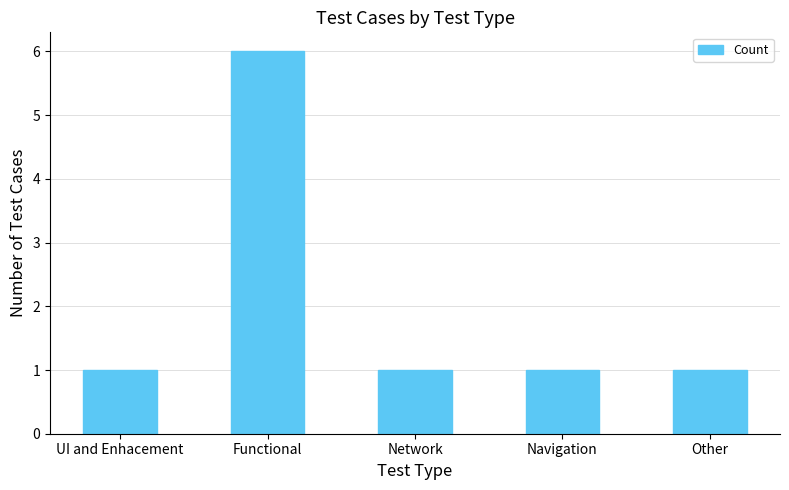

What is the sum of all values?

10